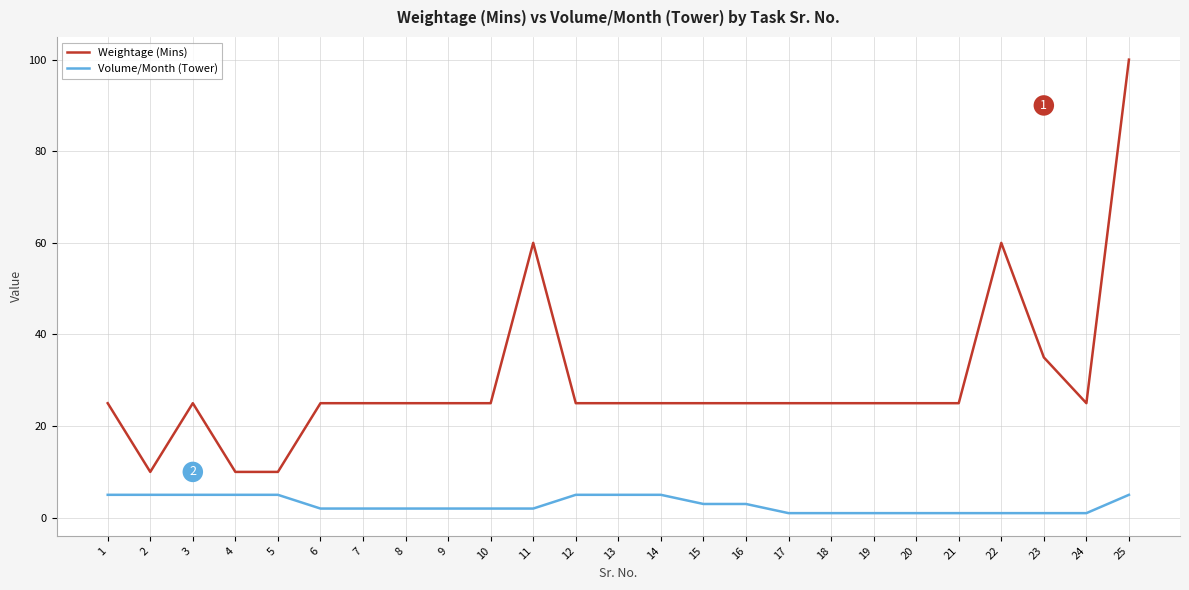

Which series changed the most between 4 and 23?

Weightage (Mins)